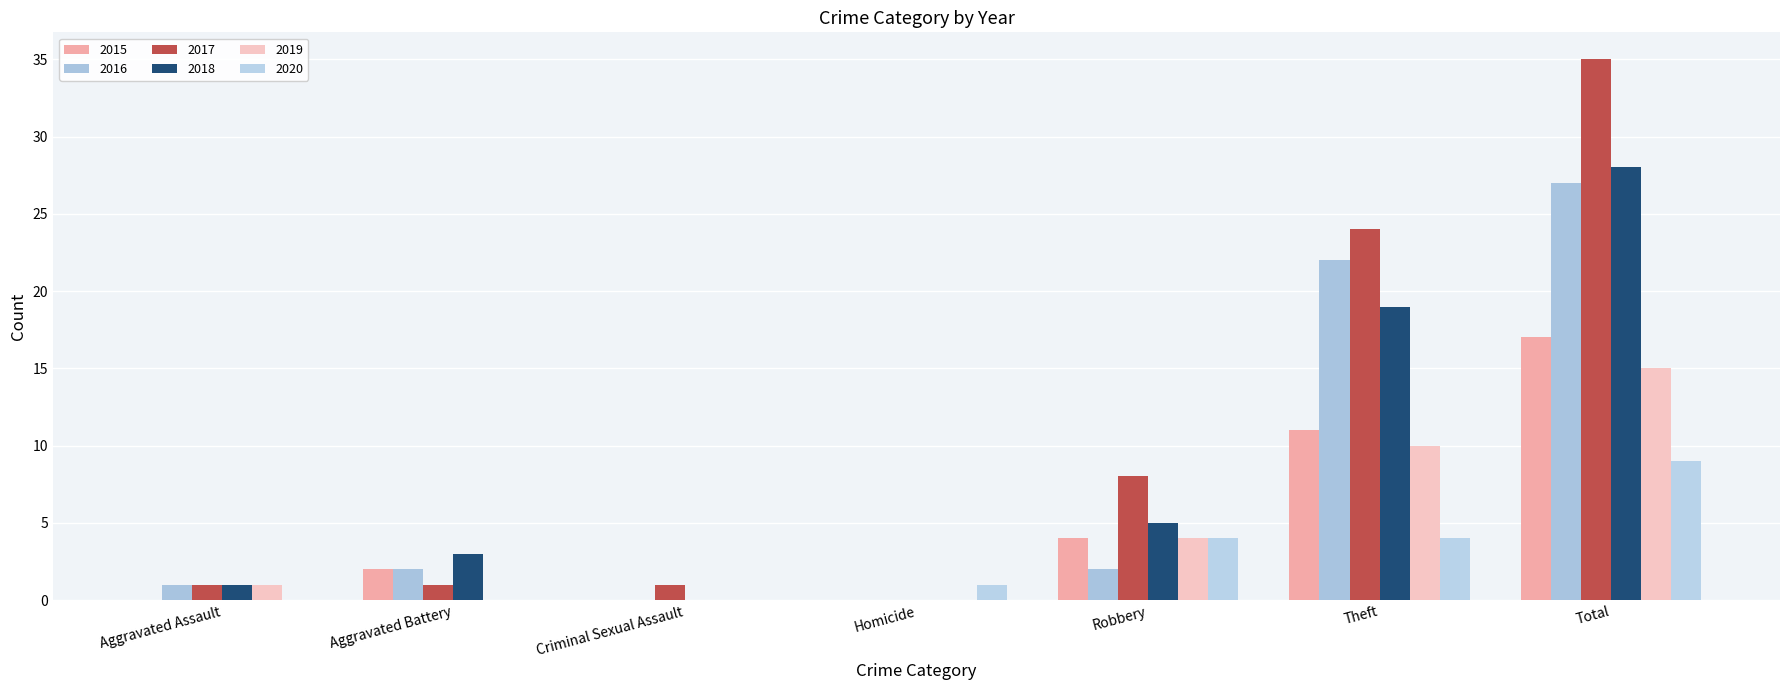

At how many categories does at least one series exceed 26?

1